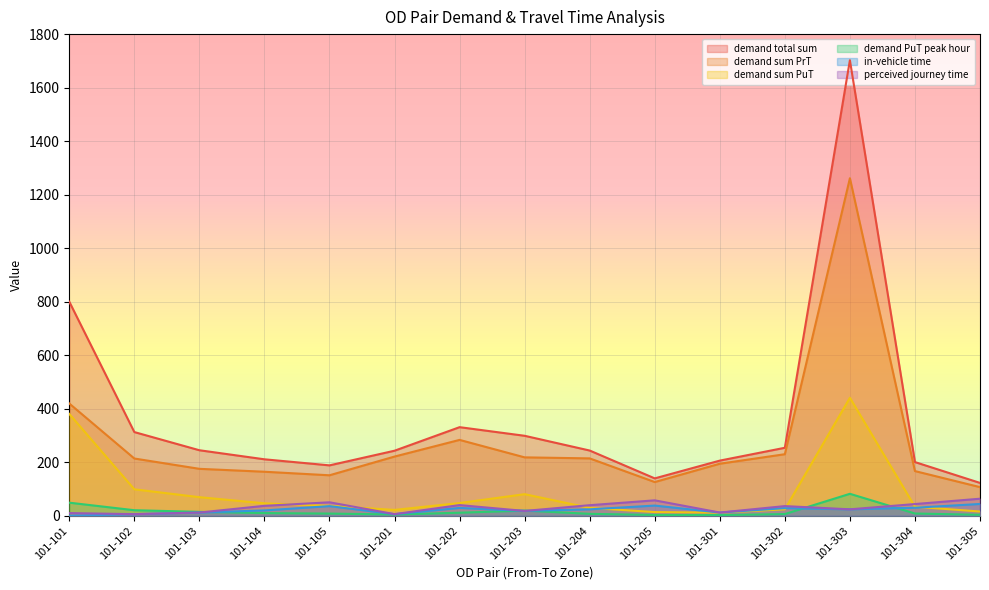

Reading left to right, what are all the values shown in this chart?

demand total sum: 800.0	312.7	244.8	211.0	188.3	243.0	331.1	298.8	243.7	139.7	206.0	254.0	1702.3	200.6	122.7
demand sum PrT: 419.5	213.9	175.3	164.5	151.2	221.2	283.5	218.2	214.4	125.9	194.4	230.0	1261.4	166.9	106.9
demand sum PuT: 380.5	98.8	69.5	46.5	37.1	21.8	47.6	80.6	29.3	13.7	11.6	24.1	440.9	33.7	15.8
demand PuT peak hour: 48.9	20.7	14.6	10.0	8.1	4.7	11.3	19.2	7.1	3.0	2.5	6.3	82.0	8.4	3.6
in-vehicle time: 0.0	6.0	12.0	19.9	36.0	6.0	29.3	18.0	24.0	38.0	12.0	28.4	24.0	30.0	44.1
perceived journey time: 10.0	6.0	12.0	37.1	50.3	6.0	39.8	18.0	39.4	57.6	12.0	36.1	24.0	43.7	63.7